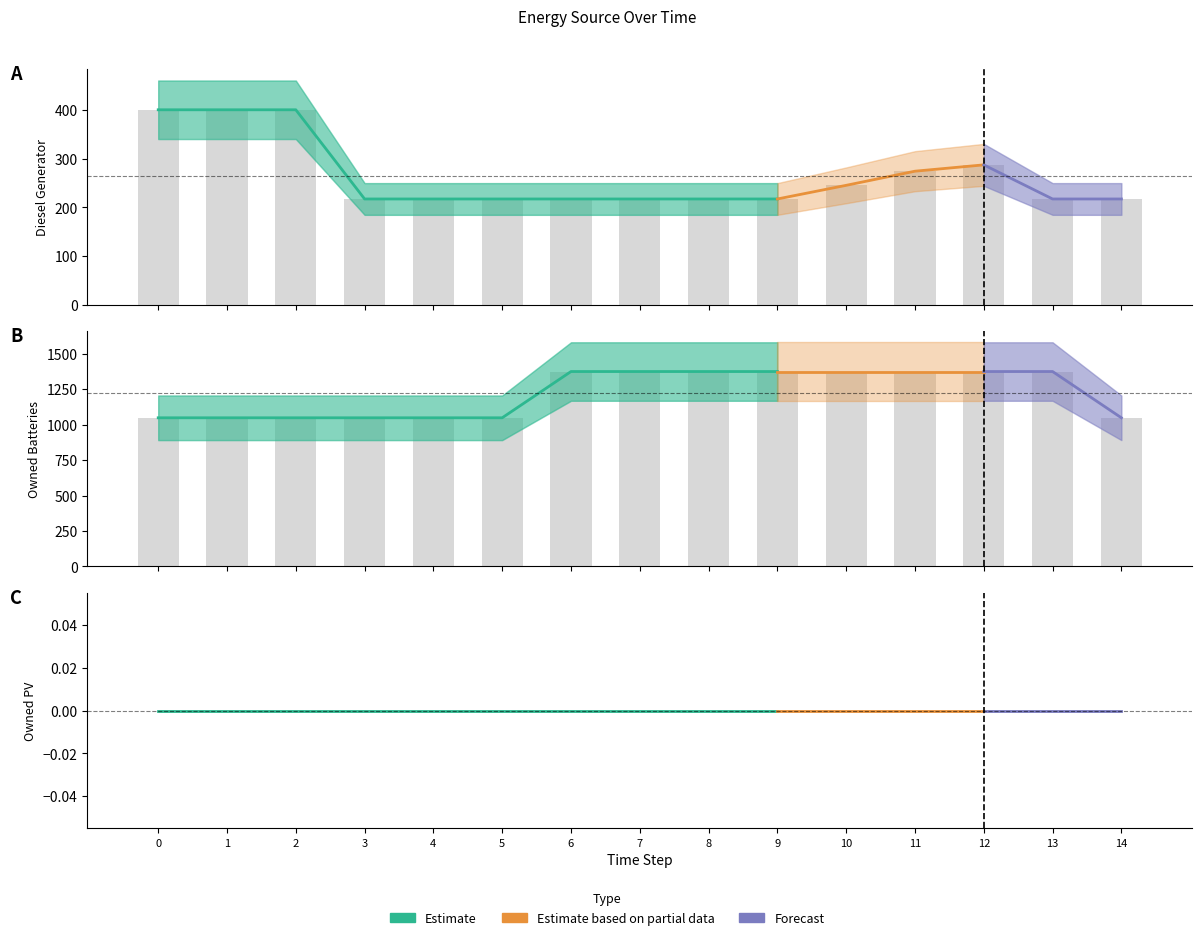

Does the chart contain any negative values?

No